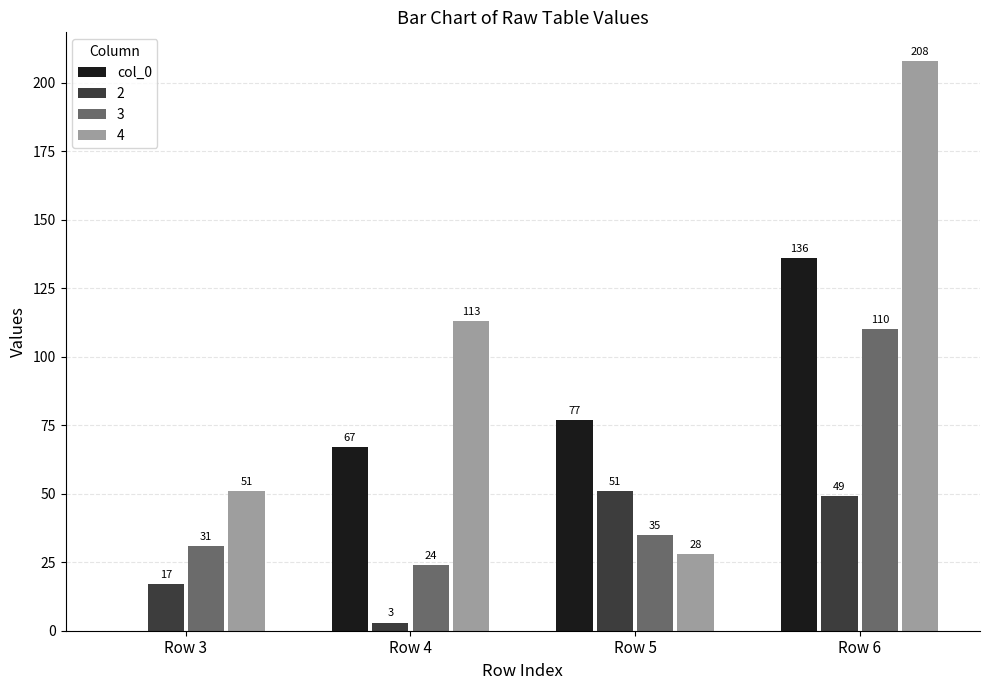

What is the greatest value displayed?

208